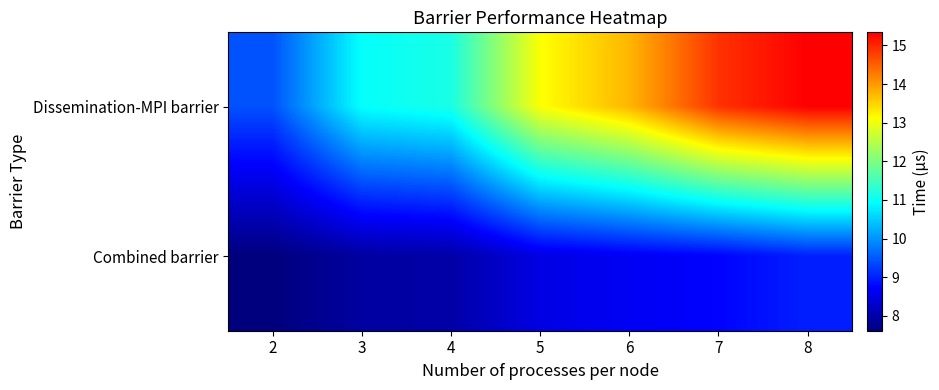

Between 4 and 6, which series saw the biggest shift?

Dissemination-MPI barrier